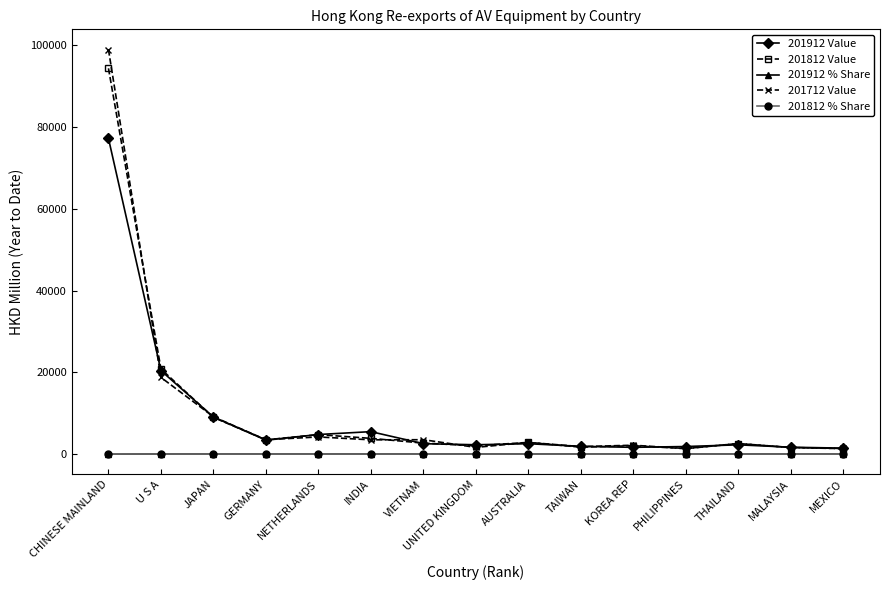

Which series has the widest spread of values?

201712 Value